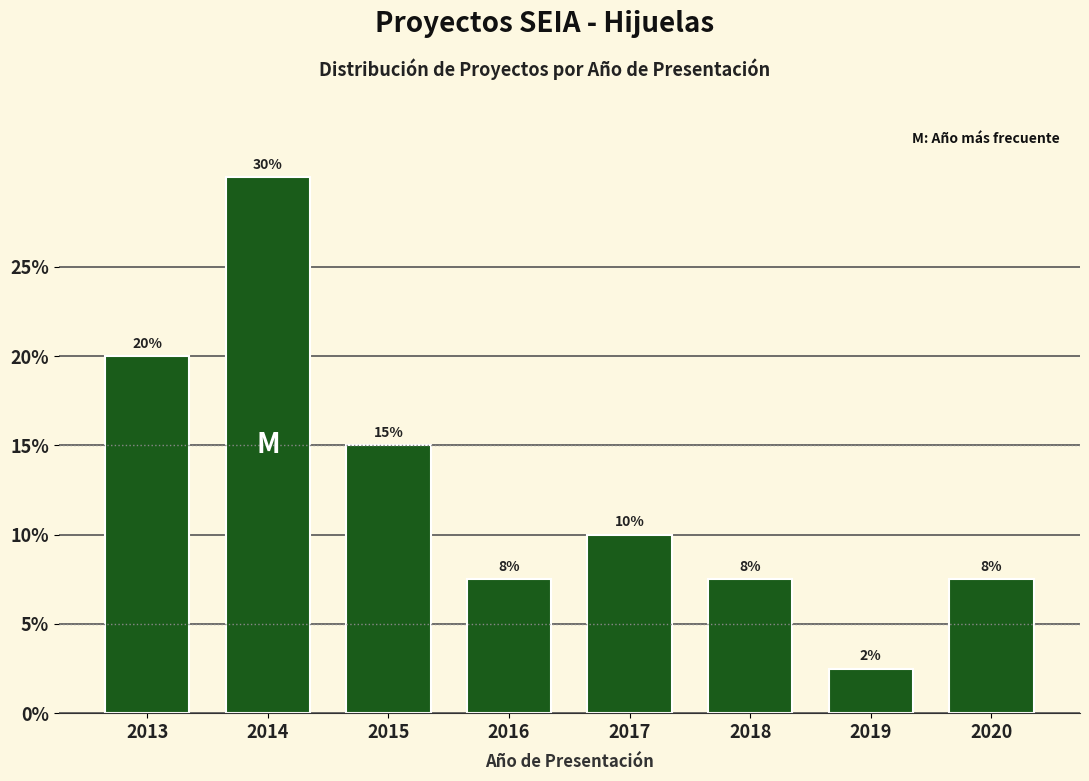

What is the change in value from 2013 to 2017?

-10.0